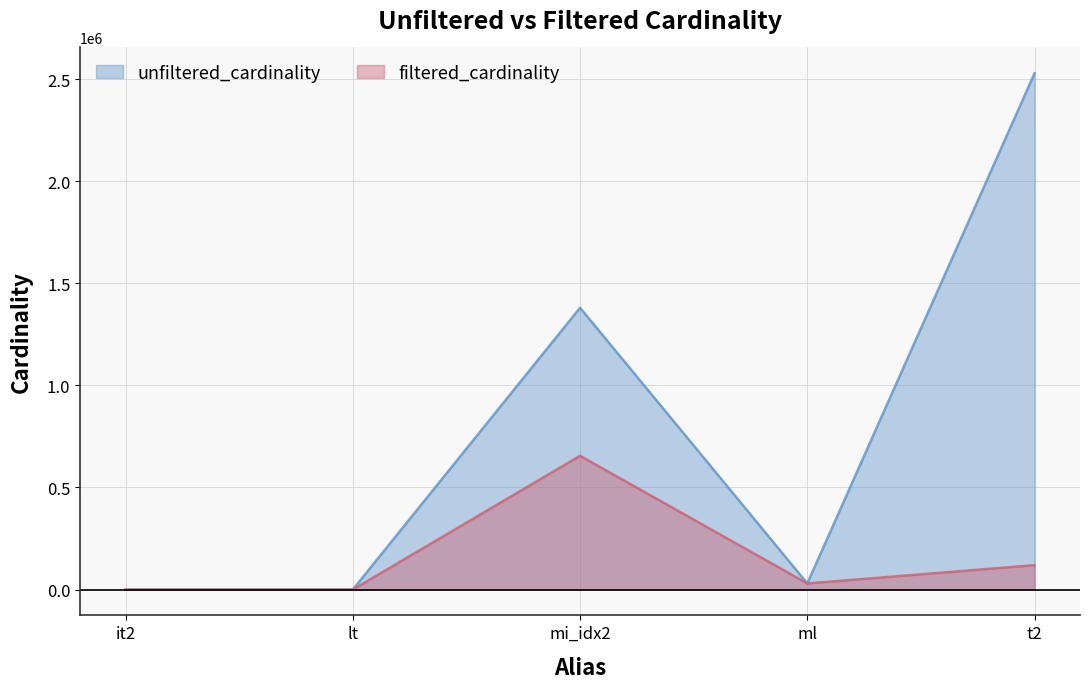

The value of filtered_cardinality at it2 is 1. True or false?

True